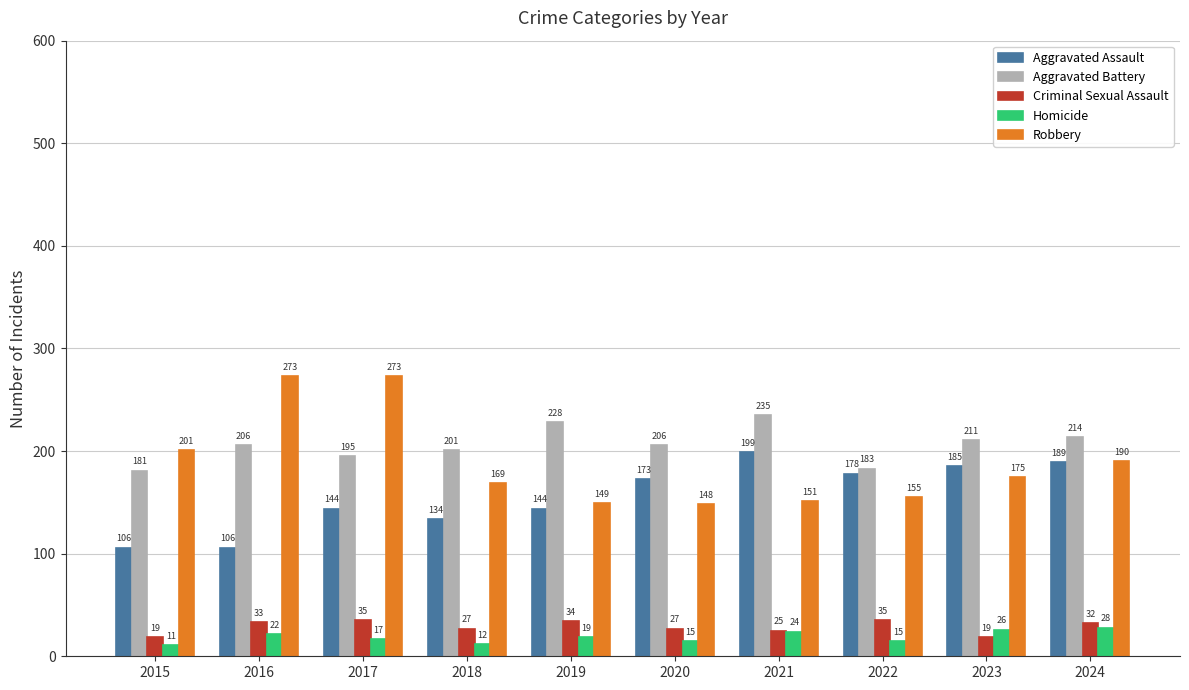

Reading left to right, what are all the values shown in this chart?

Aggravated Assault: 106	106	144	134	144	173	199	178	185	189
Aggravated Battery: 181	206	195	201	228	206	235	183	211	214
Criminal Sexual Assault: 19	33	35	27	34	27	25	35	19	32
Homicide: 11	22	17	12	19	15	24	15	26	28
Robbery: 201	273	273	169	149	148	151	155	175	190